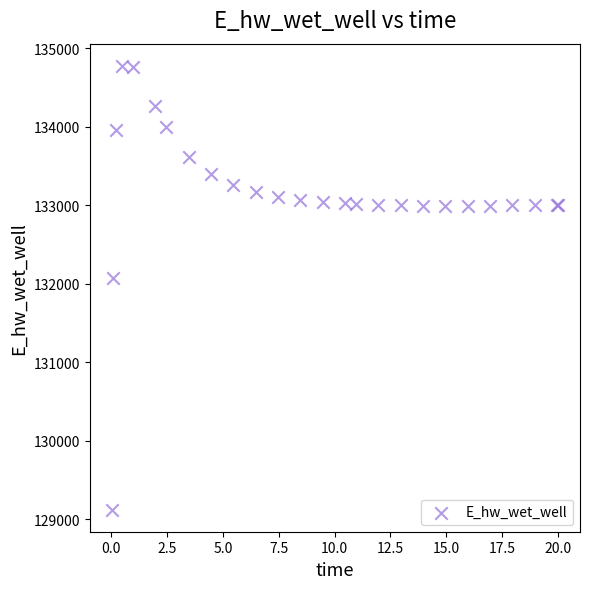

What Y value in the scatter plot is closest to 131949?

132072.2